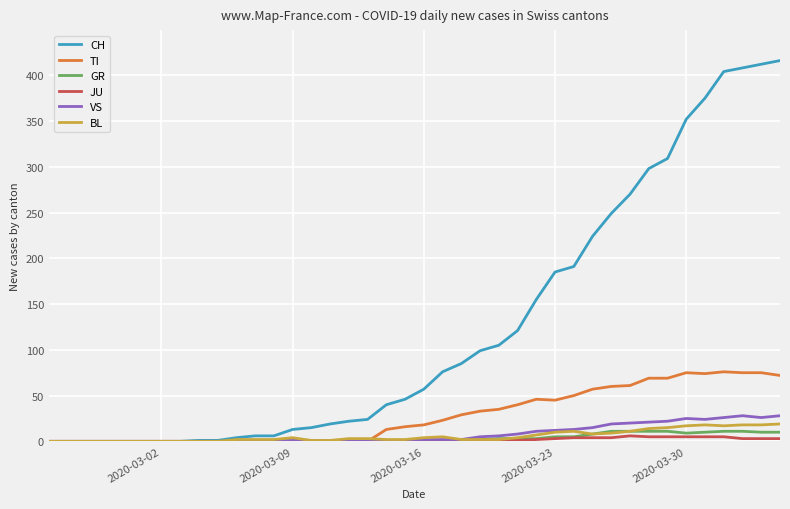

List the series in order of their peak value, lowest first.

JU, GR, BL, VS, TI, CH